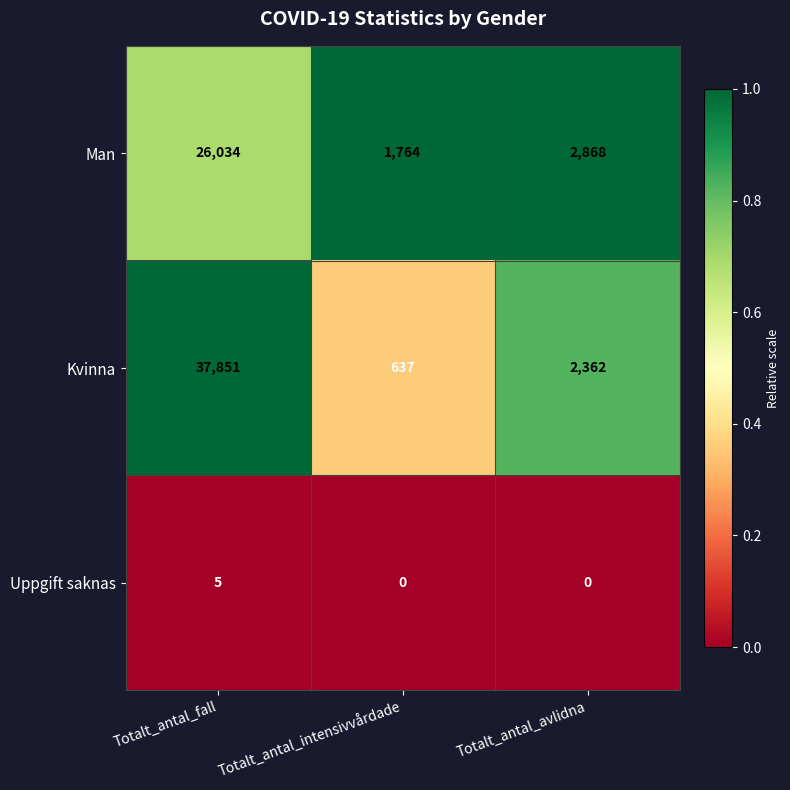

Reading right to left, transcribe all the data shown in this chart.

Man: Totalt_antal_avlidna=2868	Totalt_antal_intensivvårdade=1764	Totalt_antal_fall=26034
Kvinna: Totalt_antal_avlidna=2362	Totalt_antal_intensivvårdade=637	Totalt_antal_fall=37851
Uppgift saknas: Totalt_antal_avlidna=0	Totalt_antal_intensivvårdade=0	Totalt_antal_fall=5